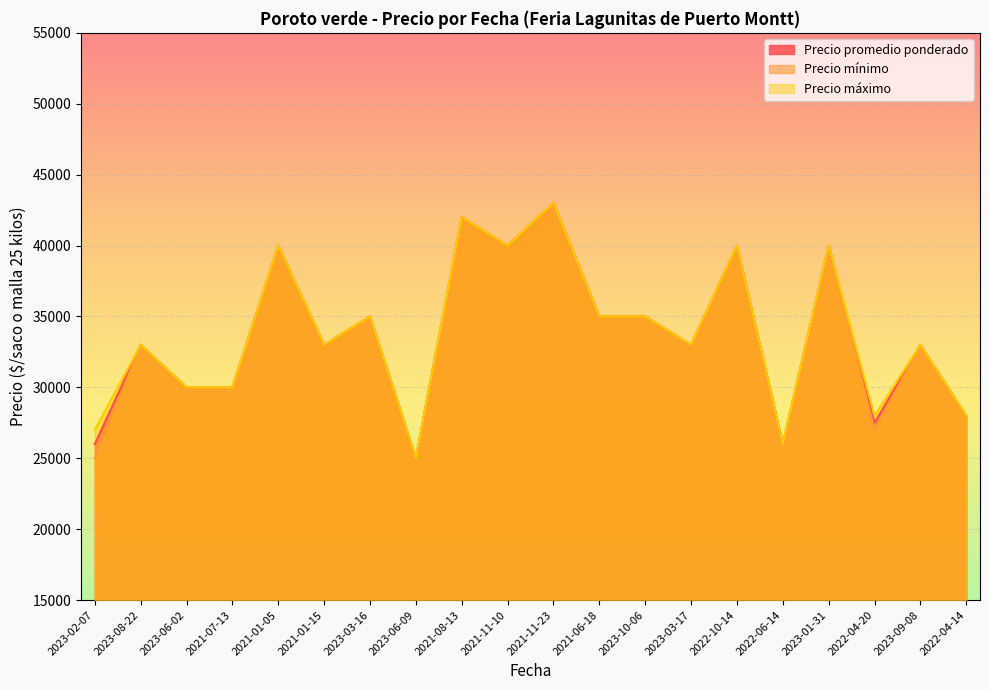

Rank the series by their maximum value, from lowest to highest.

Precio promedio ponderado, Precio mínimo, Precio máximo